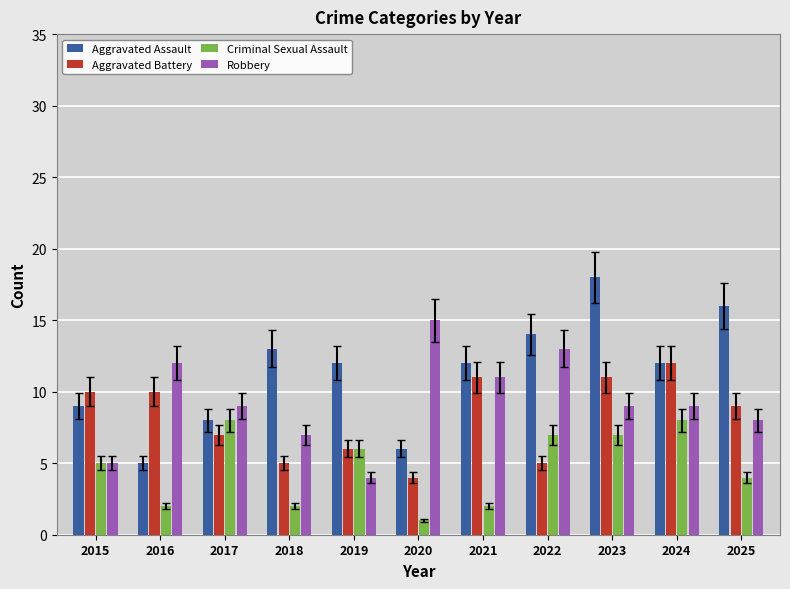

What is the sum of the Robbery values at 2022 and 2019?

17